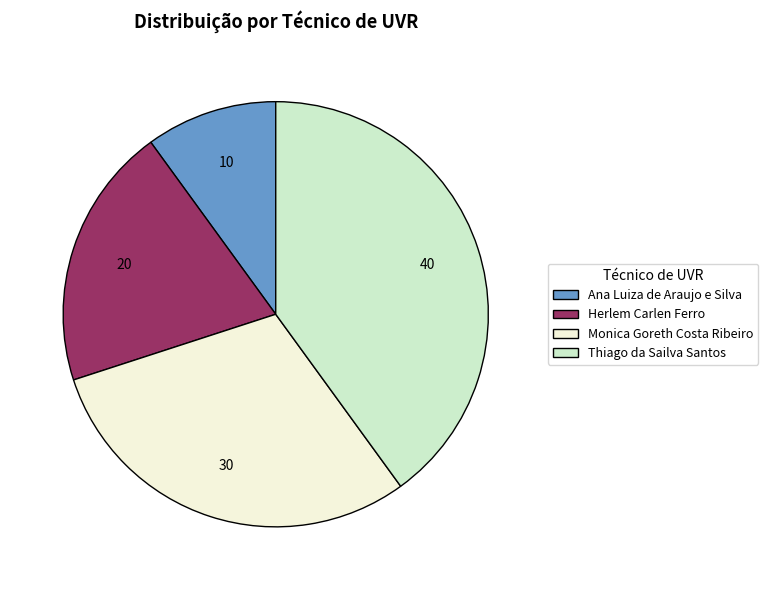

Is it true that Thiago da Sailva Santos is 51% of the pie?

False